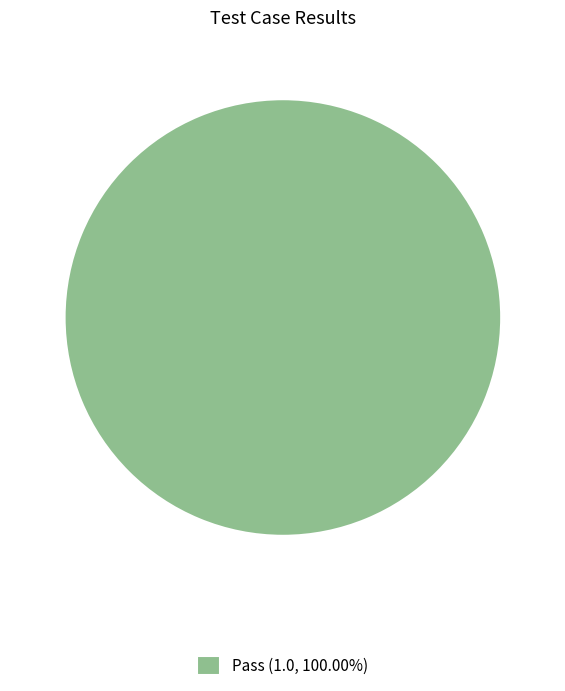

Does any single category account for the majority?

Yes